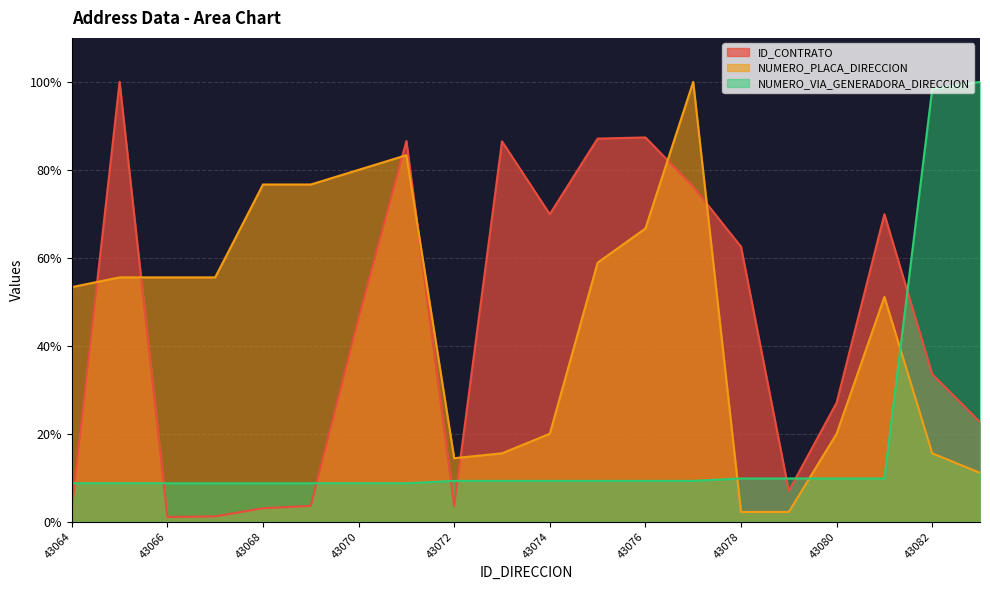

What is the lowest value of the ID_CONTRATO series?

1.1